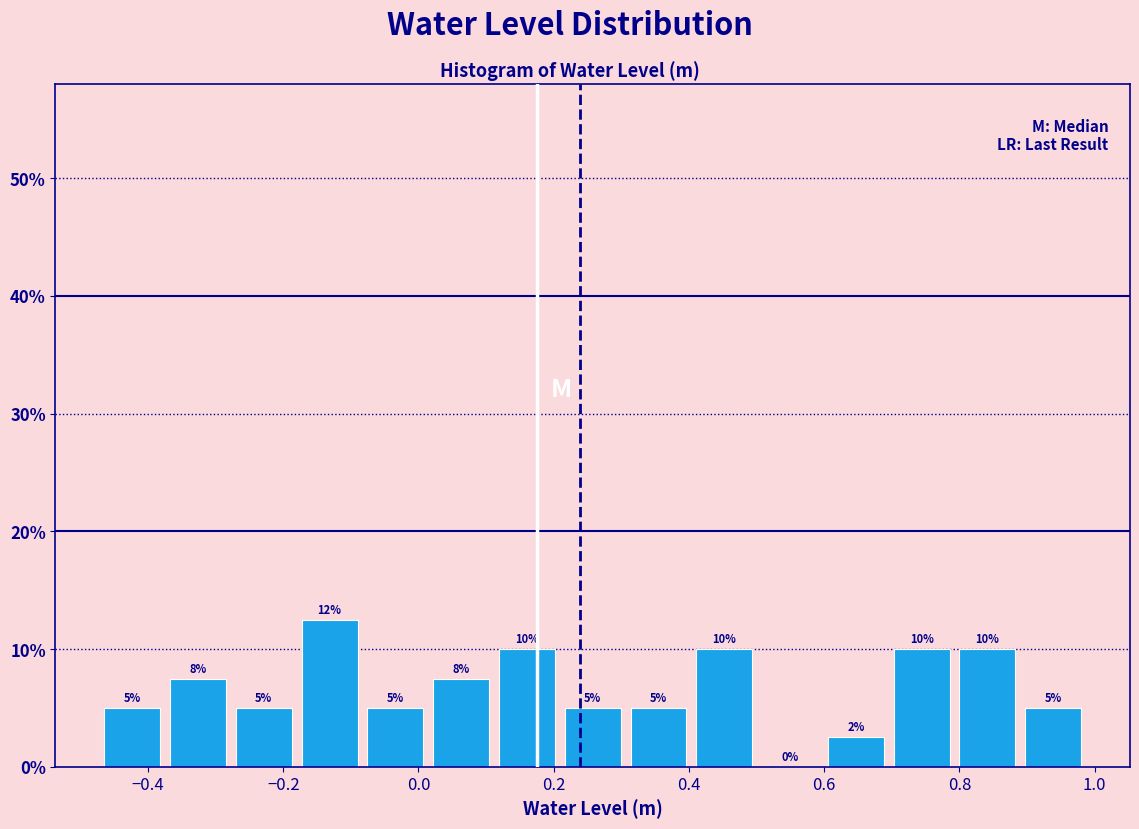

Over which range of the x-axis is the bar tallest?

-0.18 to -0.08